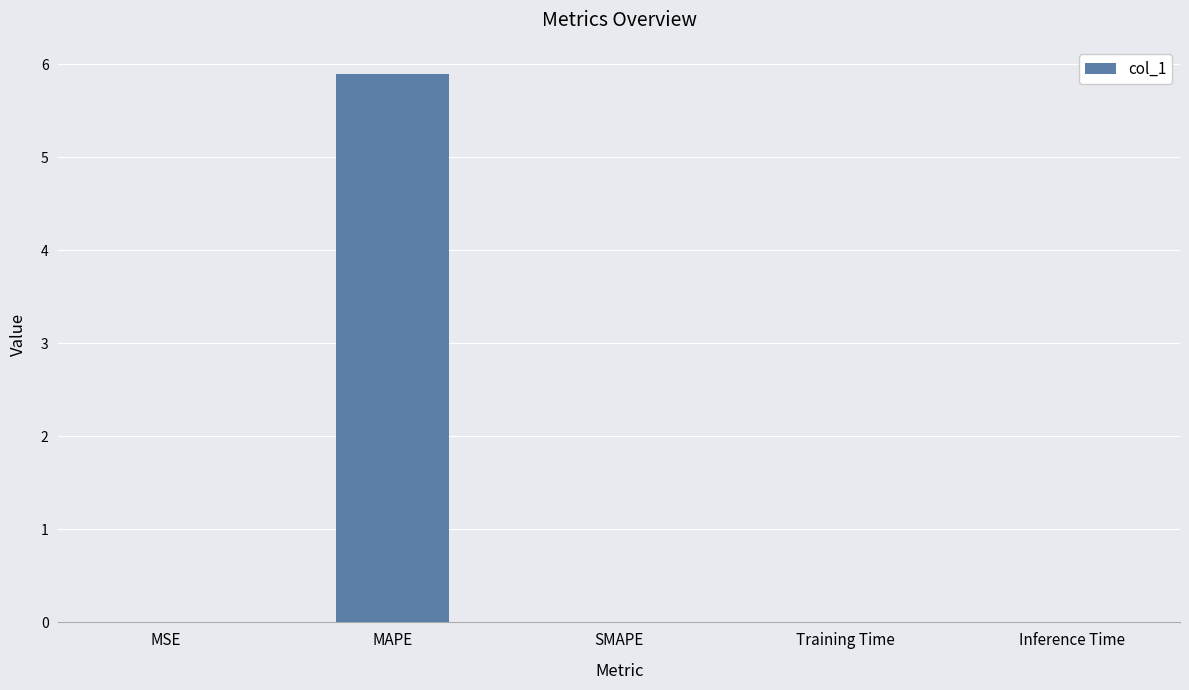

The chart shows a value of 2.0 at MAPE. True or false?

False